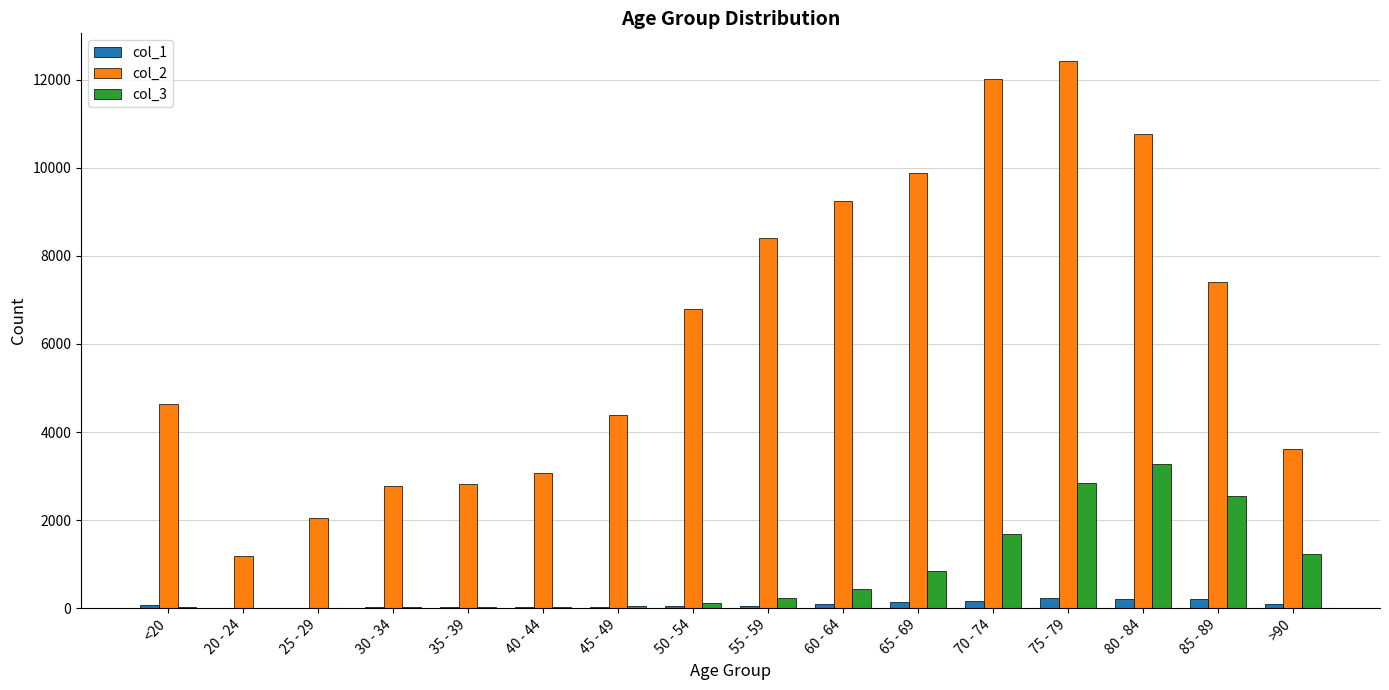

Which label corresponds to the largest value in the chart?

75 - 79